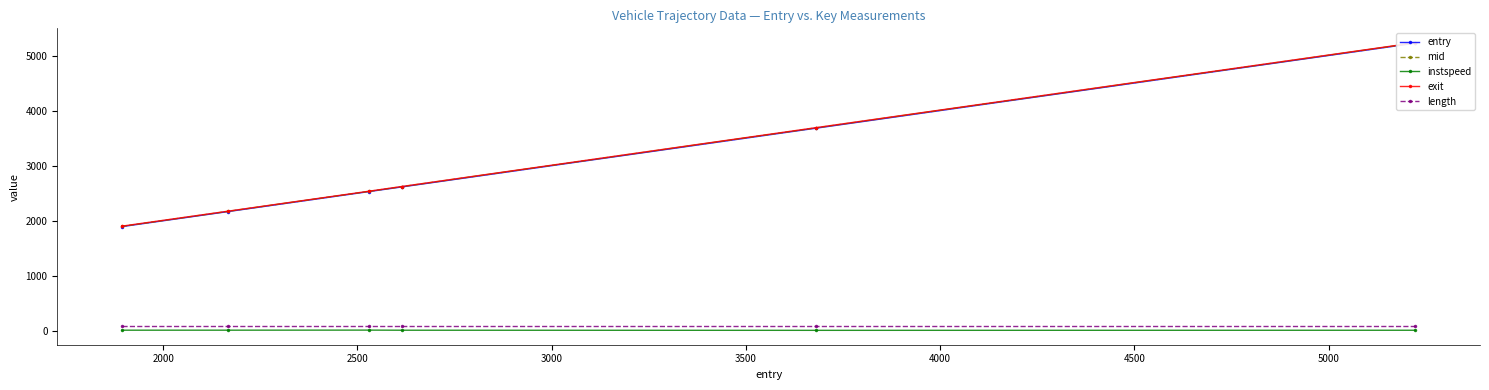

True or false: instspeed has more than 0 interior local peaks.

True